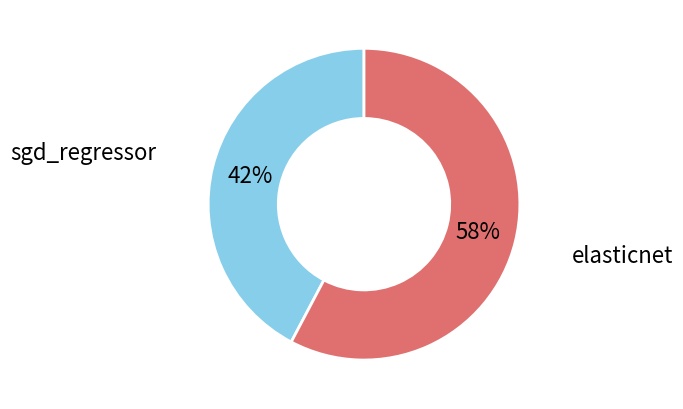

To the nearest percent, what is the average slice percentage?

50%